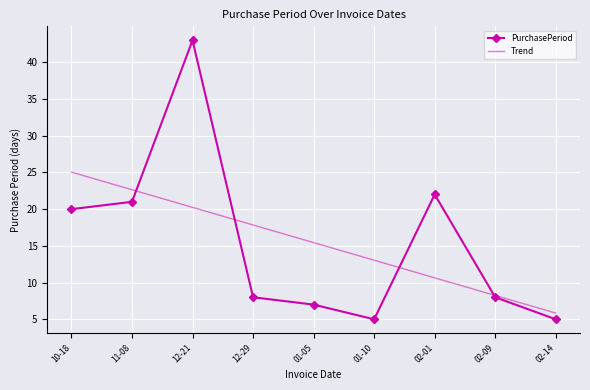

What is the difference between the highest and lowest values at 10-18?

5.0